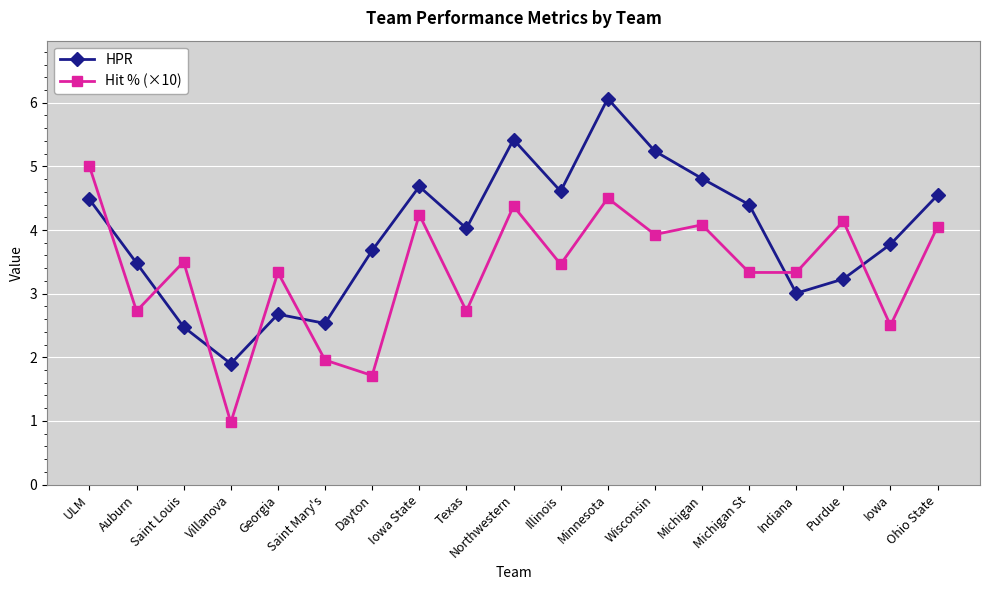

What is the difference between the maximum and minimum values in the HPR series?

4.2